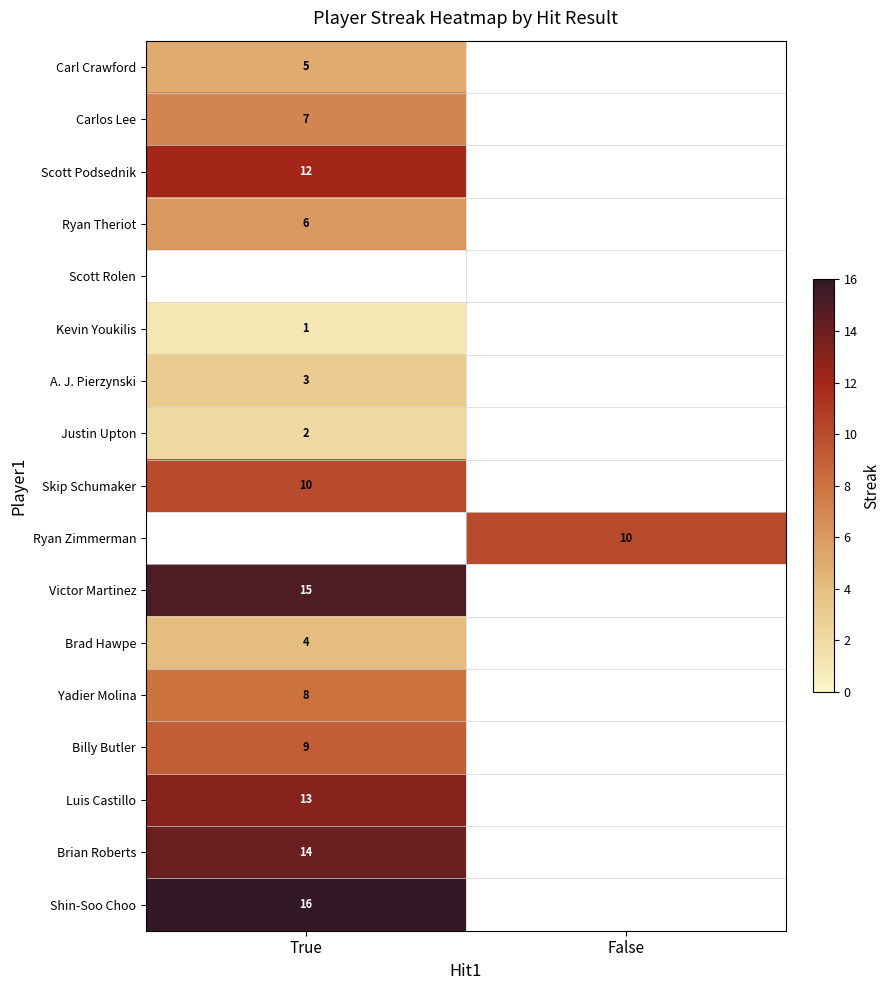

Is the value of Brad Hawpe at True greater than the value of Shin-Soo Choo at True?

No